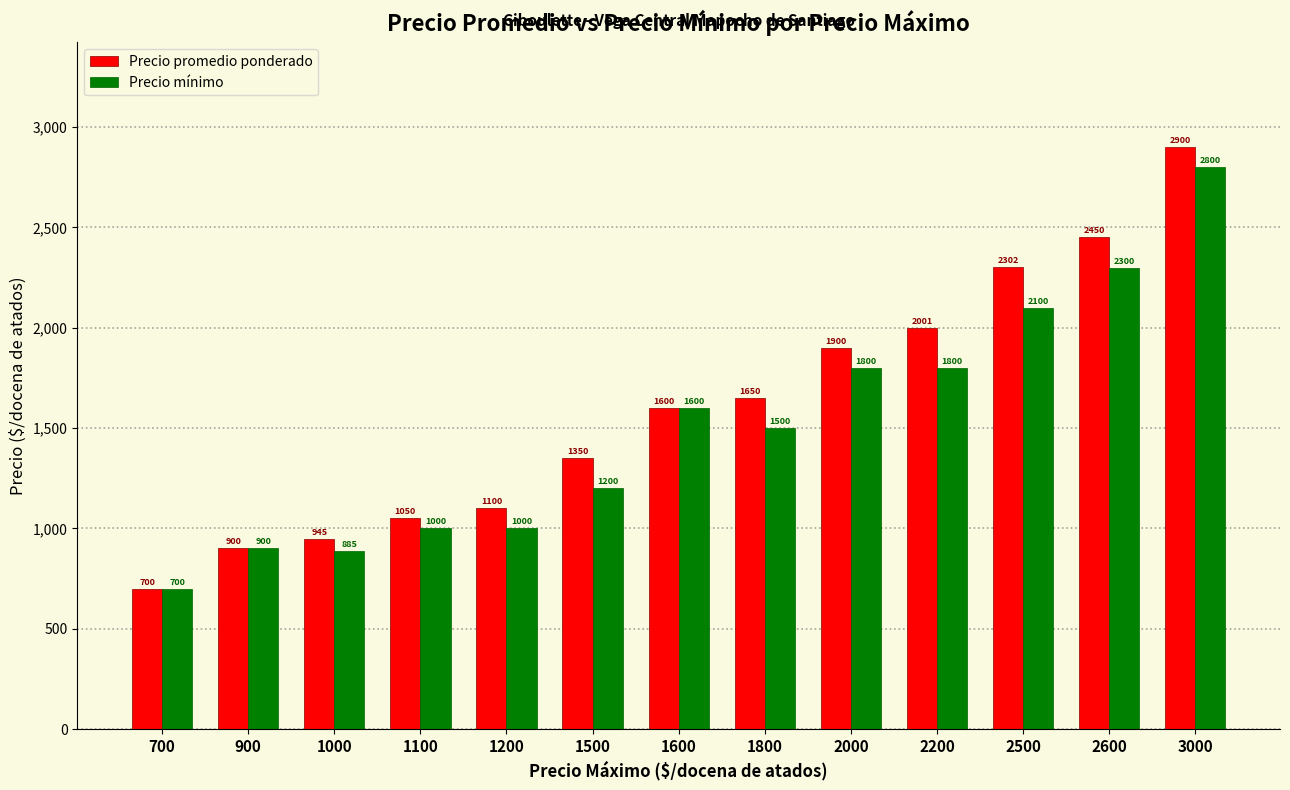

Which series changed the most between 1200 and 2500?

Precio promedio ponderado